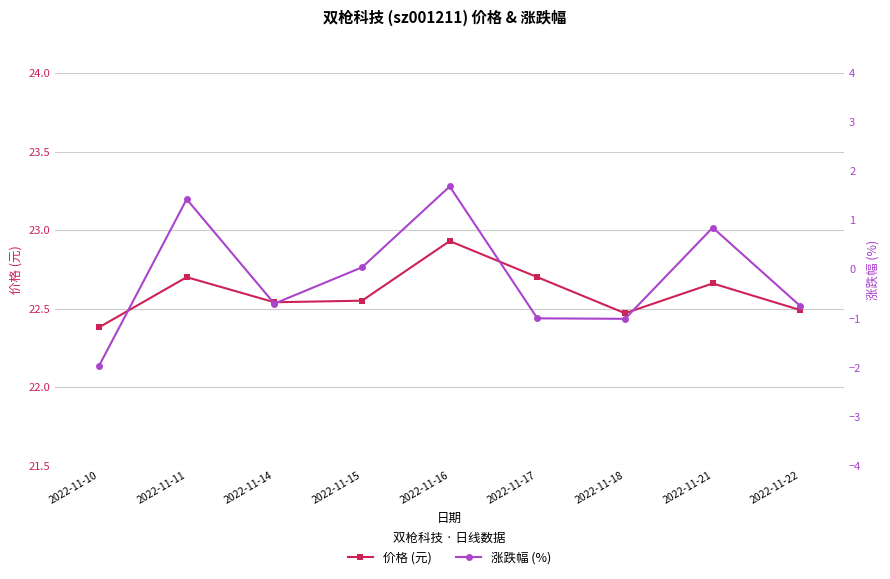

Where is the first local minimum for 涨跌幅 (%)?

2022-11-14